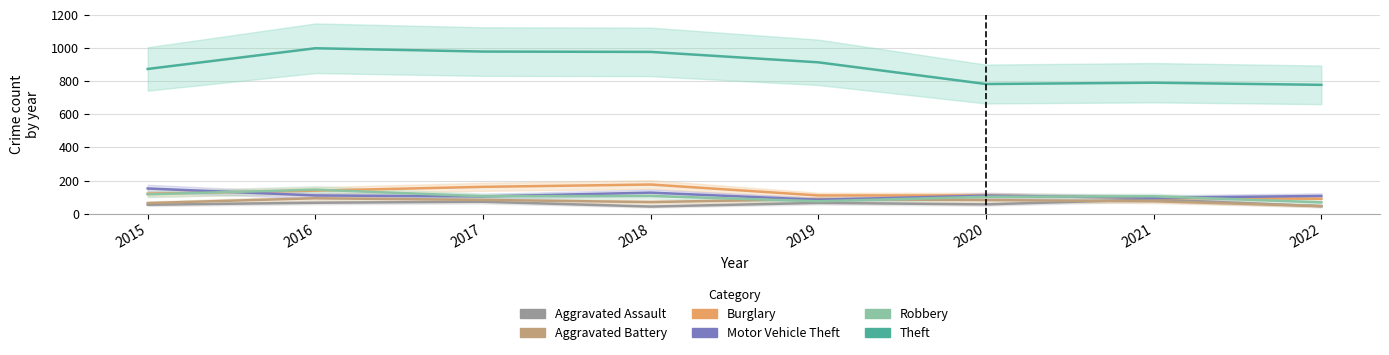

How many lines are shown in the chart?

6